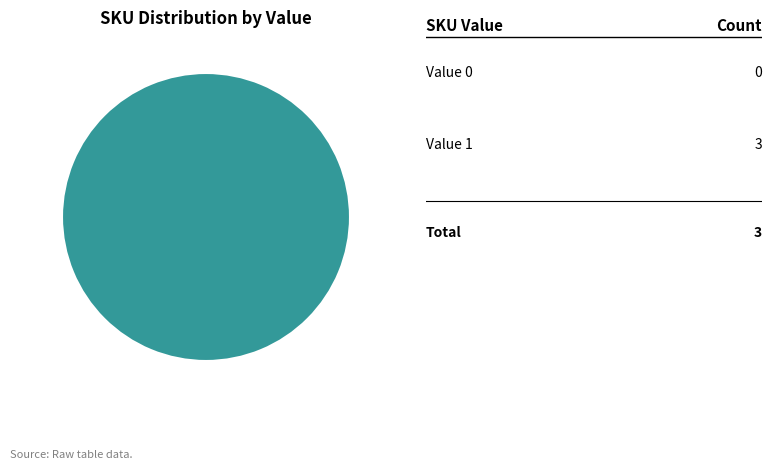

Is 121410011729419 the majority of the pie?

No